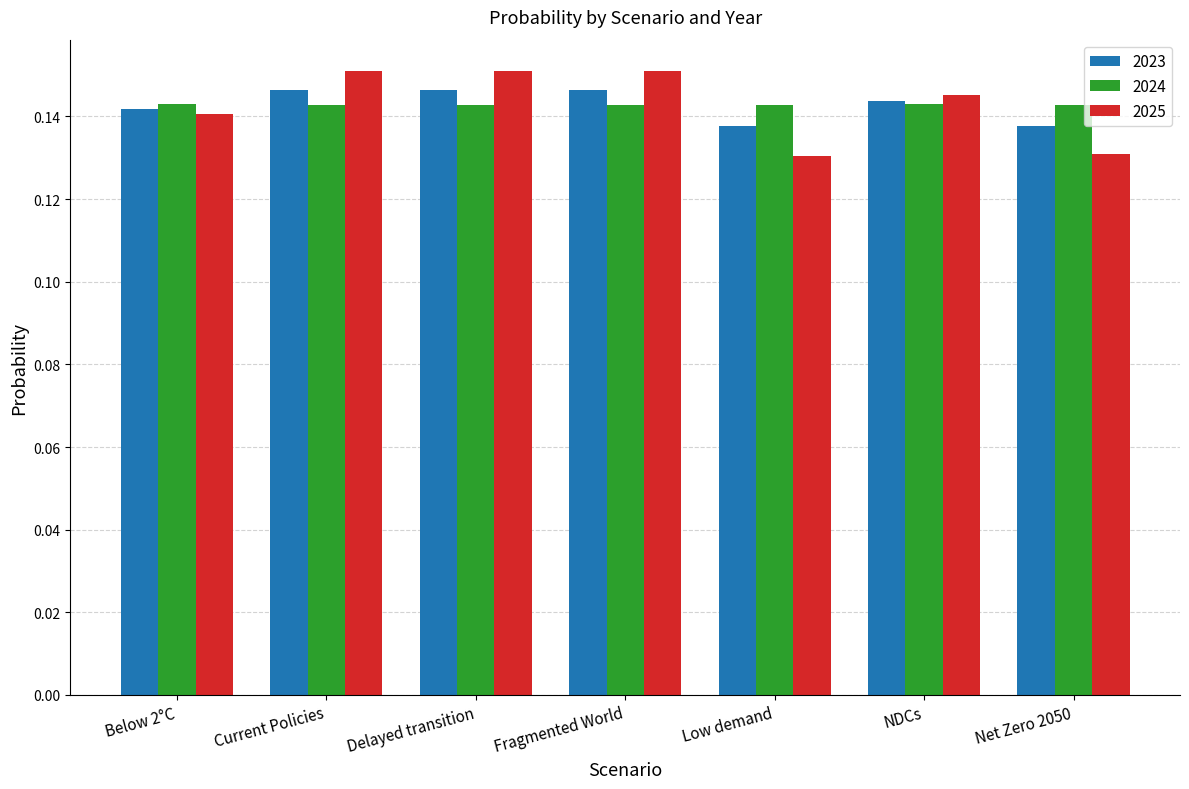

The value of 2024 at Fragmented World is 0.2. True or false?

False